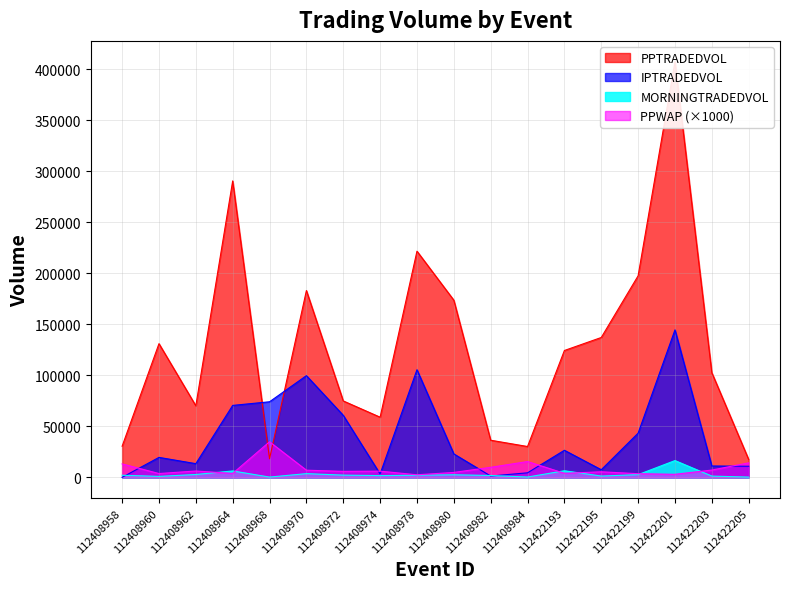

After their last crossing, which series has the higher values: PPWAP or PPTRADEDVOL?

PPTRADEDVOL